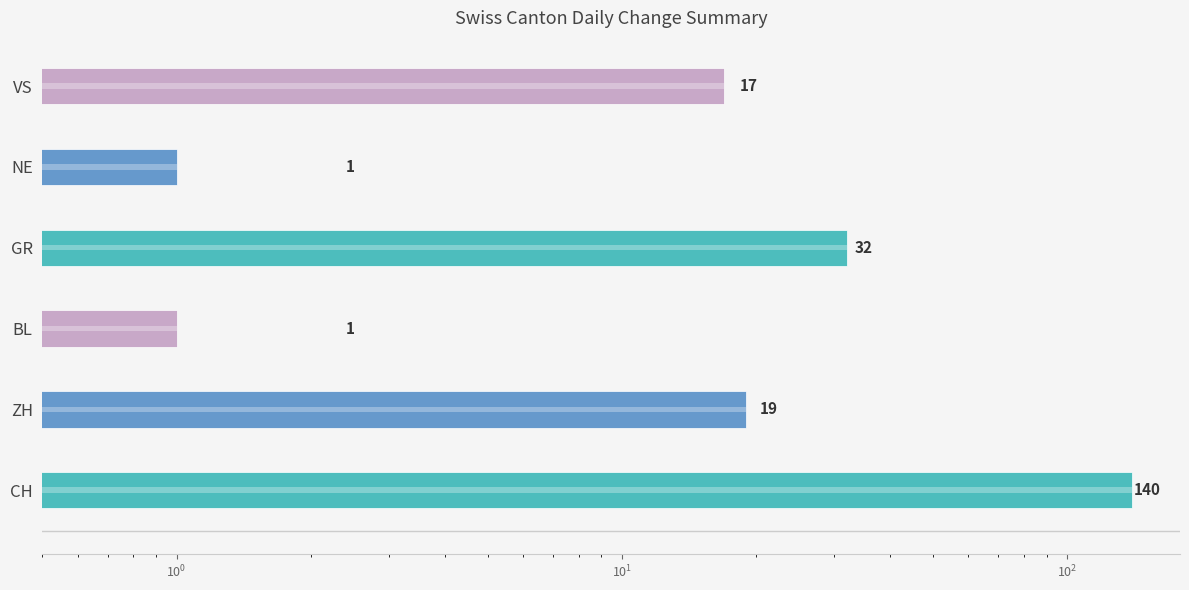

What is the average value?

35